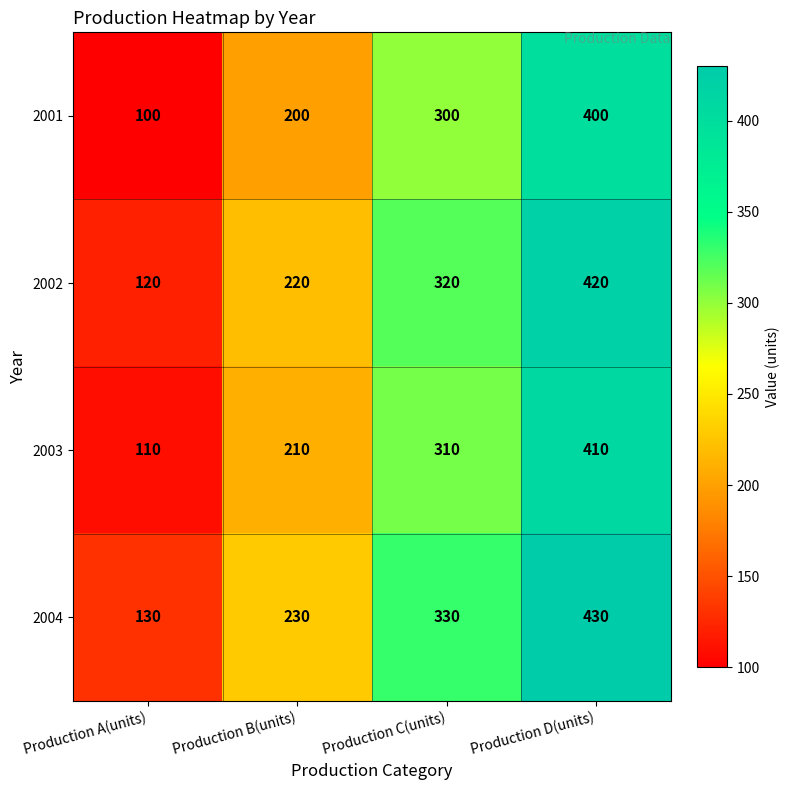

At how many categories does at least one series exceed 350?

1